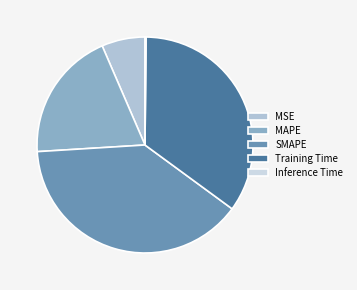

Does SMAPE account for over 50% of the chart?

No